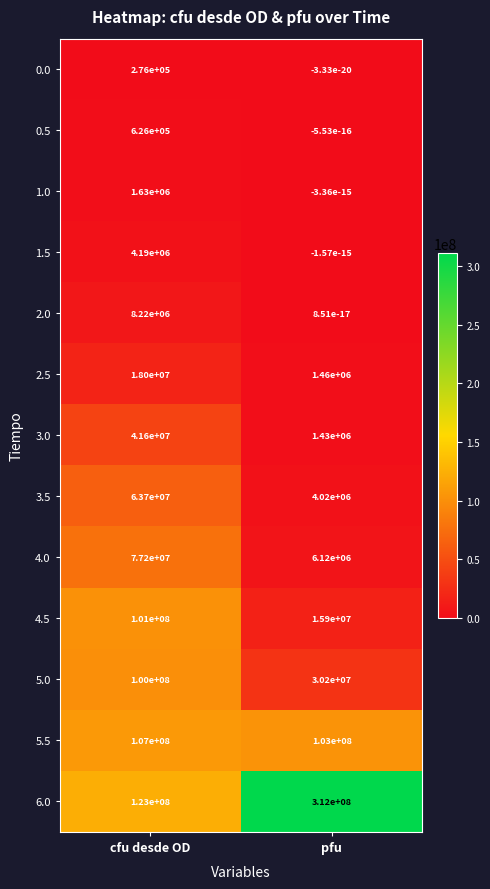

Which series has the largest range (max minus min)?

6.0